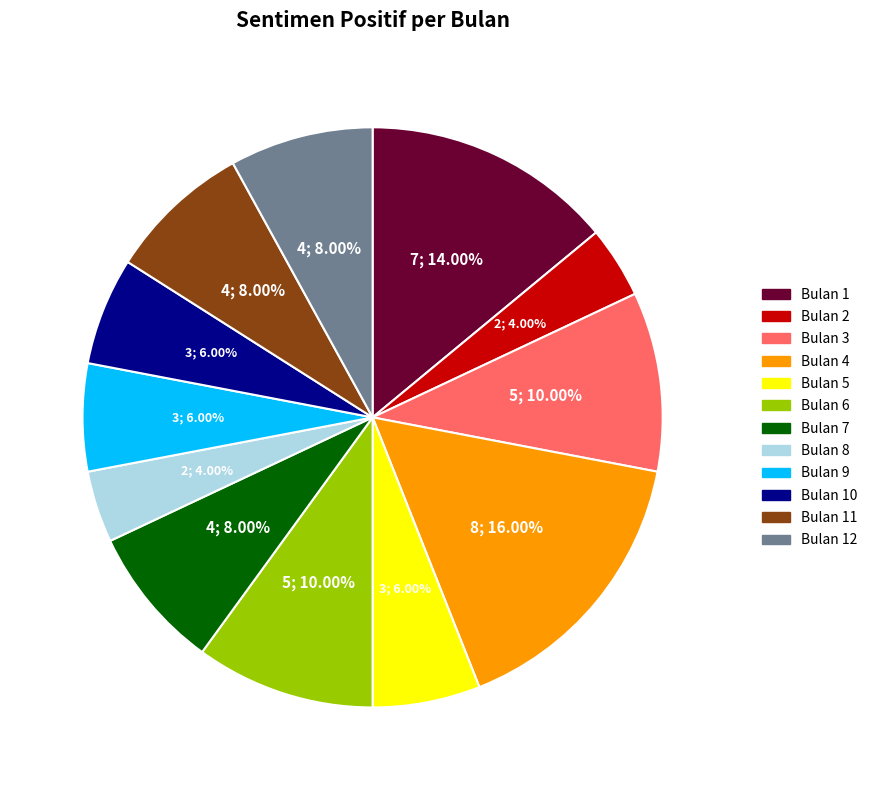

Is there any slice that represents more than half of the pie?

No